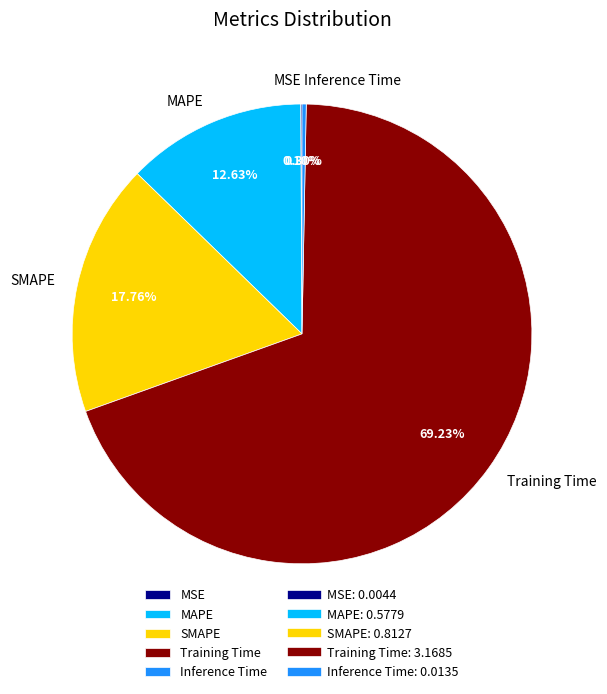

What is the majority slice?

Training Time